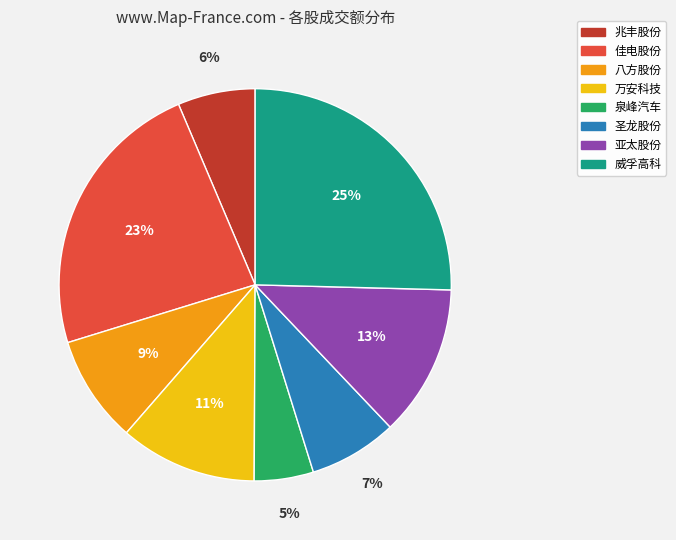

To the nearest percent, what percentage of the pie is 威孚高科?

25%